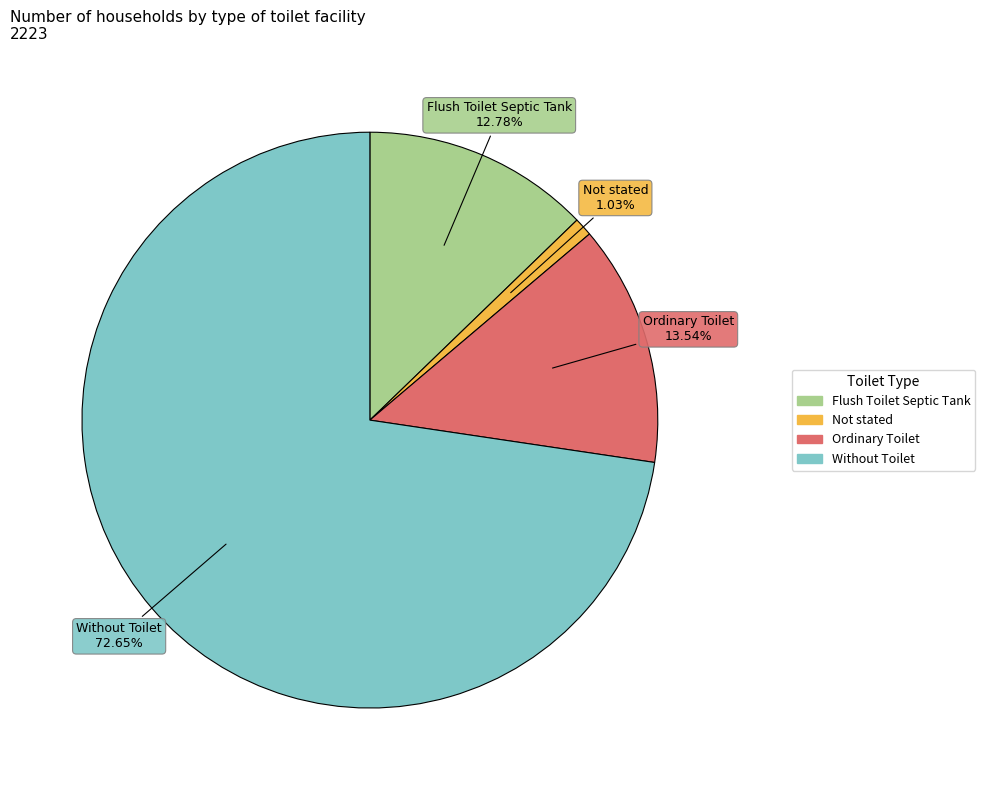

How many slices are in this pie chart?

4